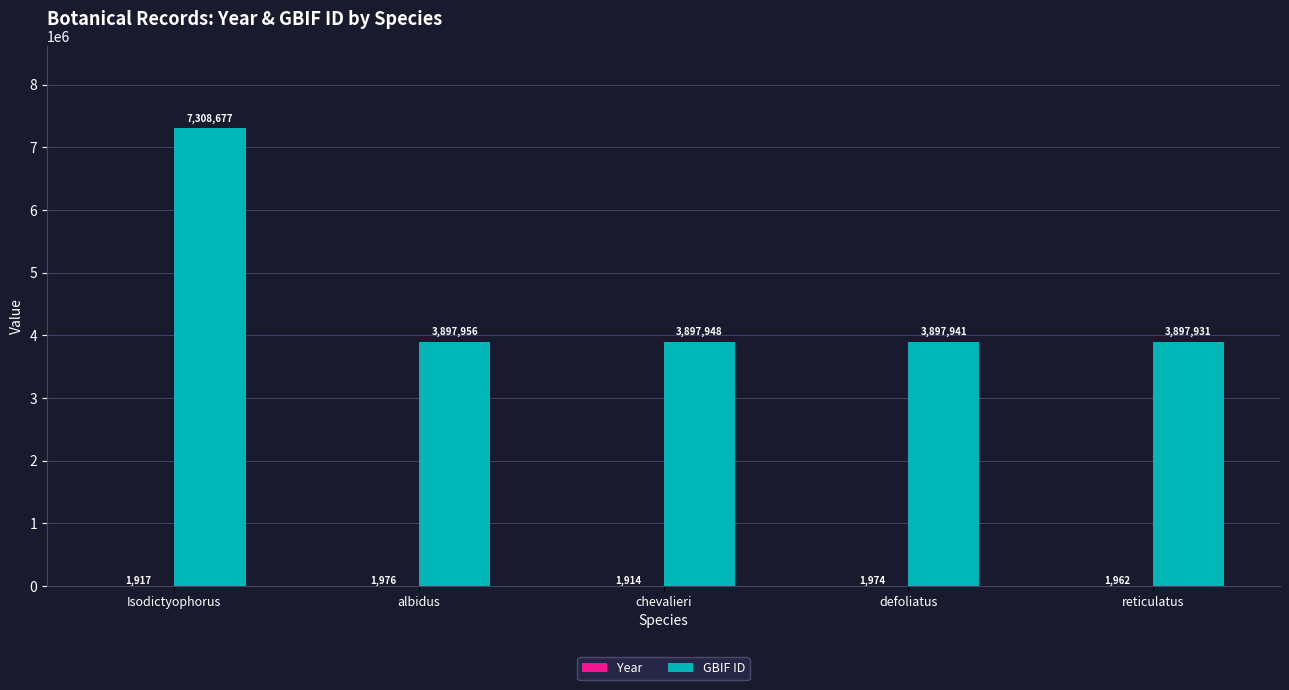

Is it true that GBIF ID equals 3897948 at chevalieri?

True